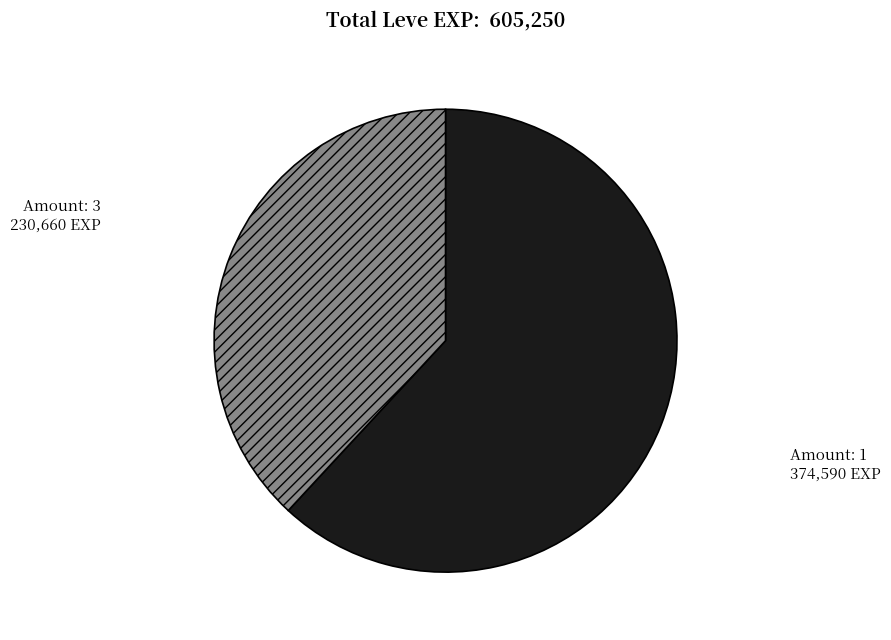

How many slices are in this pie chart?

2